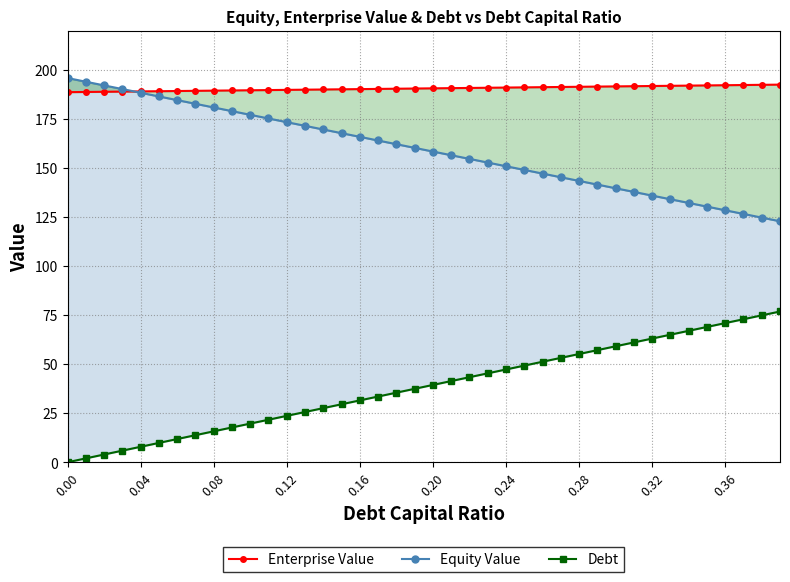

What is the difference between the second highest and minimum values in the Enterprise Value series?

3.7